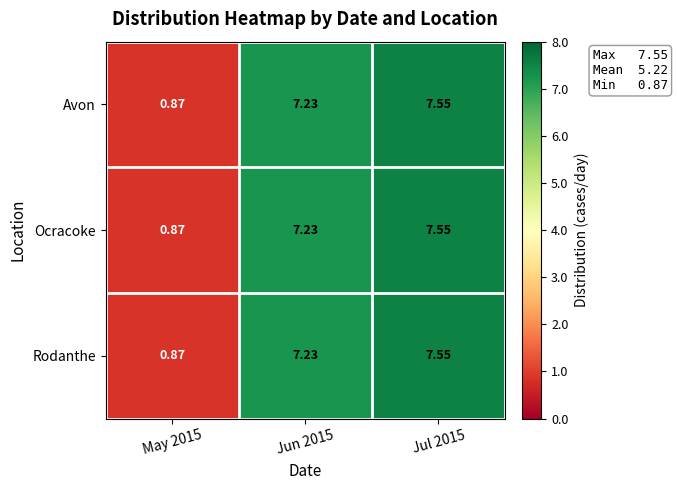

How many values in the Avon series are below 7?

1